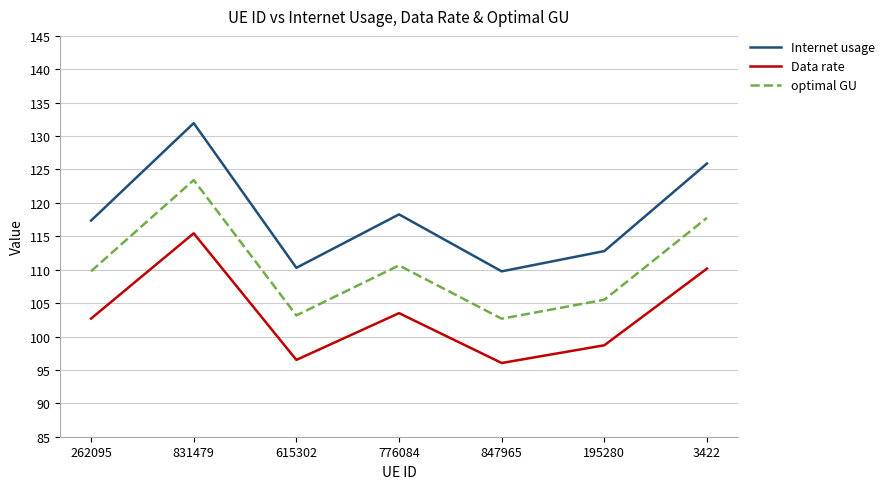

At which label does Internet usage reach its peak?

831479